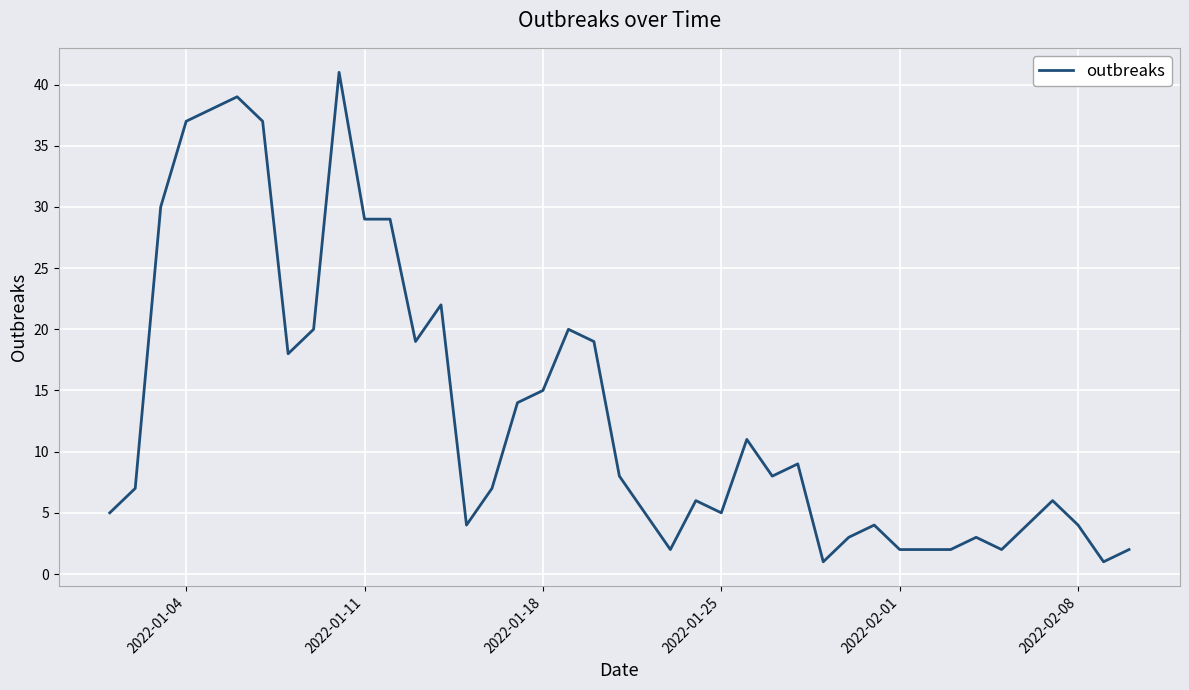

What is the maximum value shown in the chart?

41